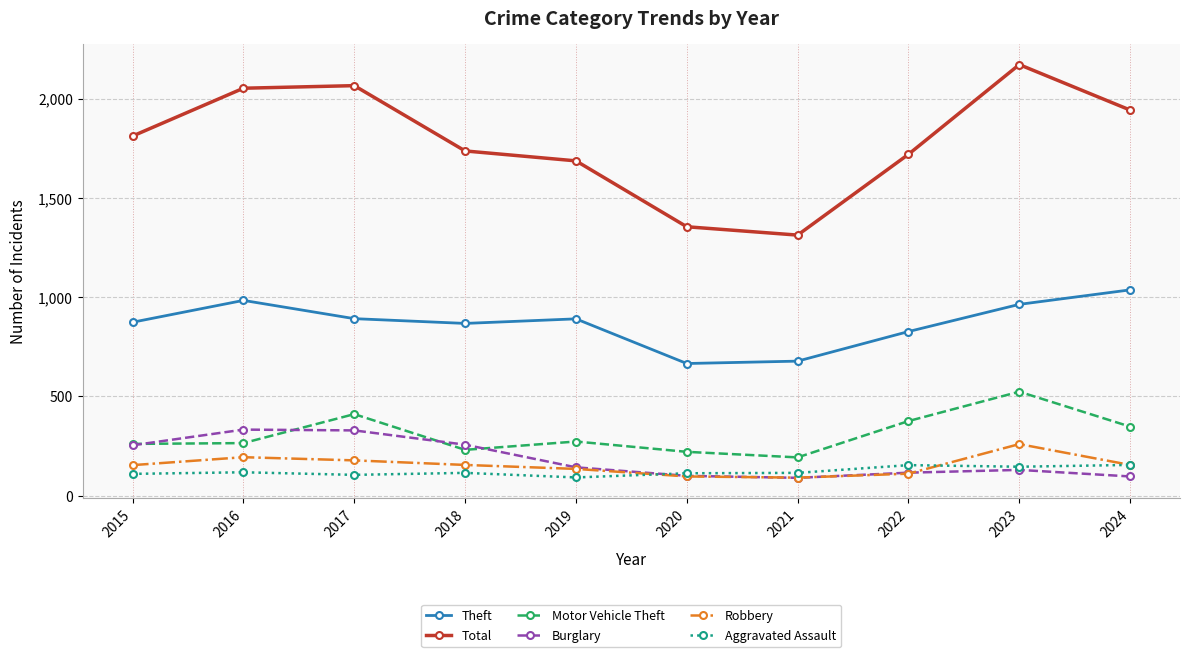

How many categories are shown in the chart?

10